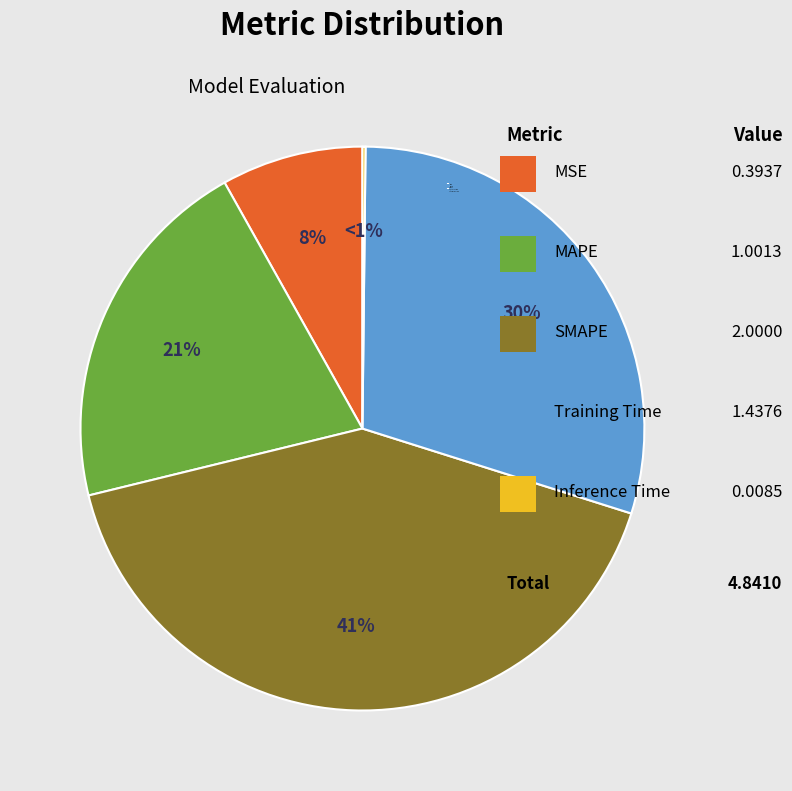

Which slice is the largest?

SMAPE